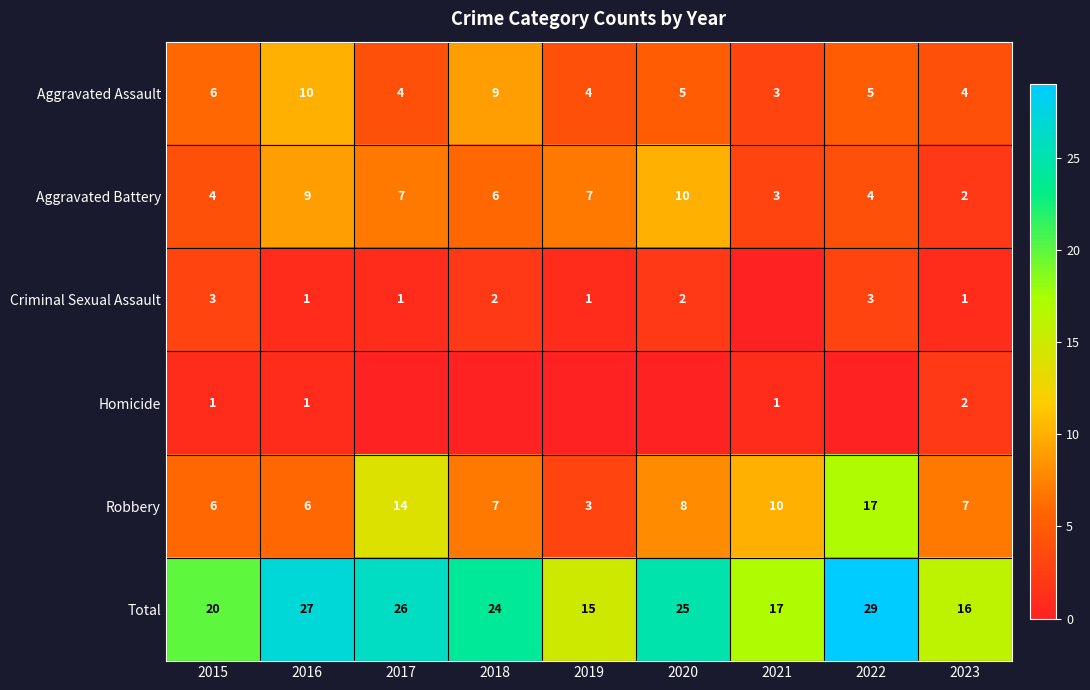

Is the value of Total at 2017 greater than the value of Robbery at 2017?

Yes